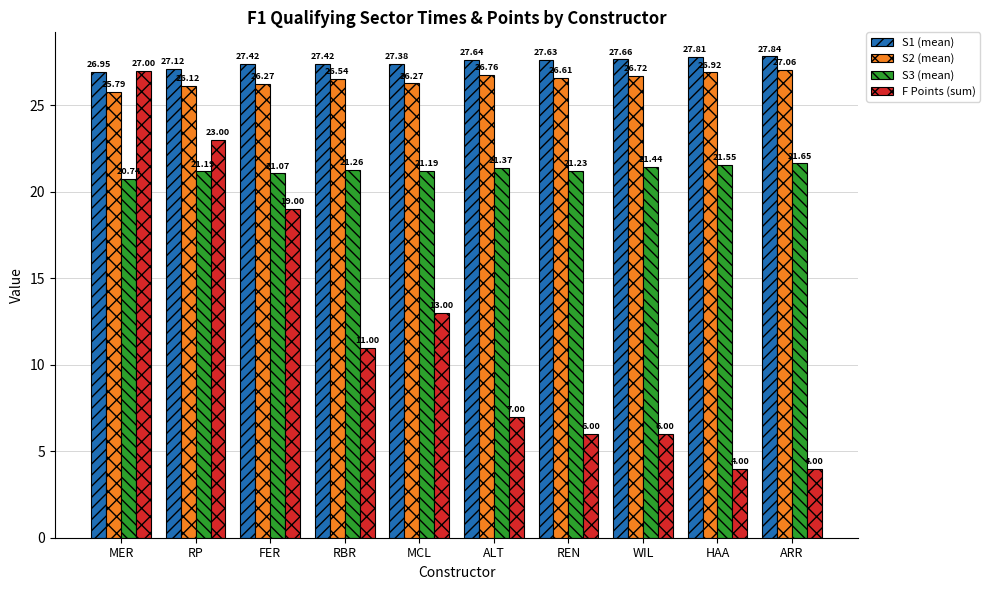

What are all the series names shown in the legend?

S1 (mean), S2 (mean), S3 (mean), F Points (sum)